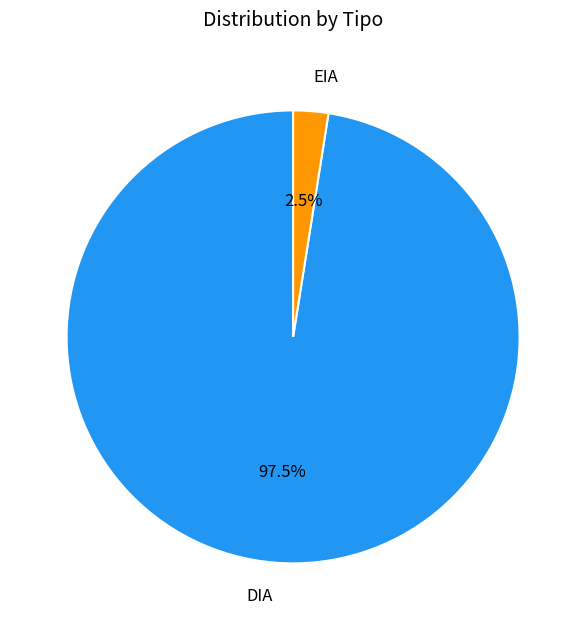

Rank the categories by value from highest to lowest.

DIA, EIA